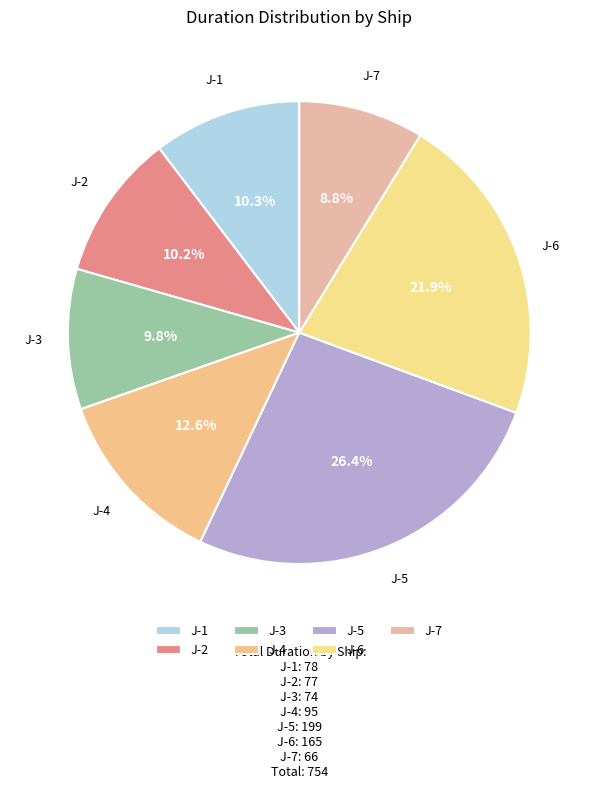

Which category has the smallest portion of the pie?

J-7